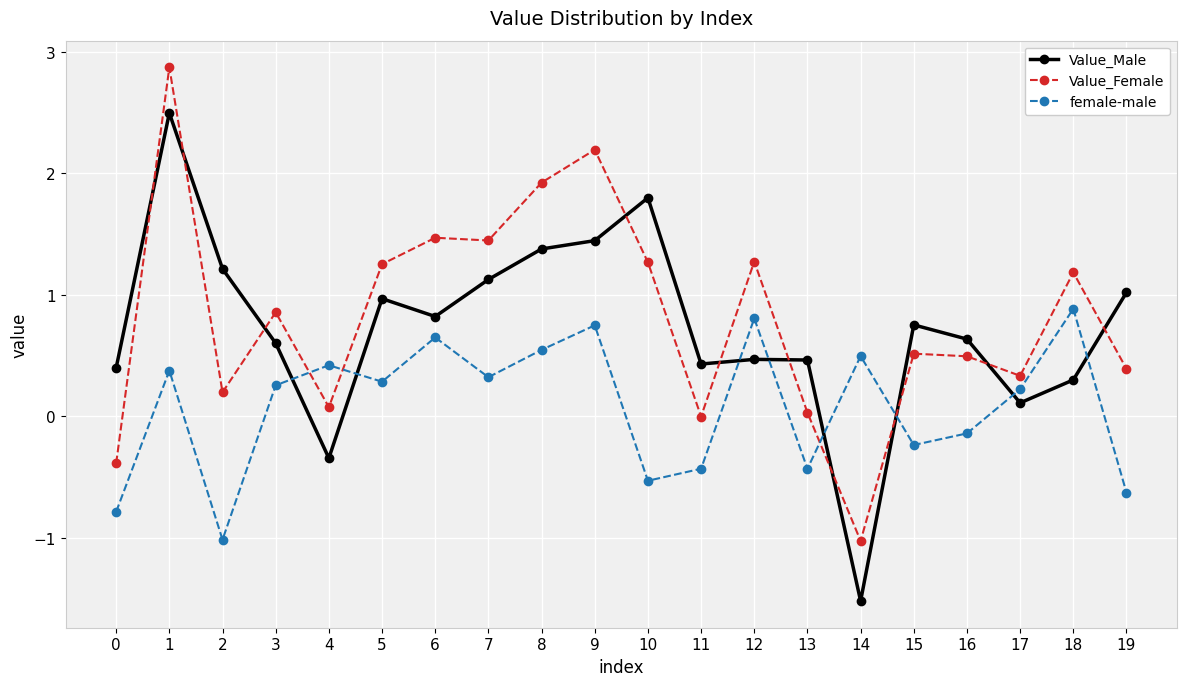

Which label corresponds to the largest value in the chart?

1